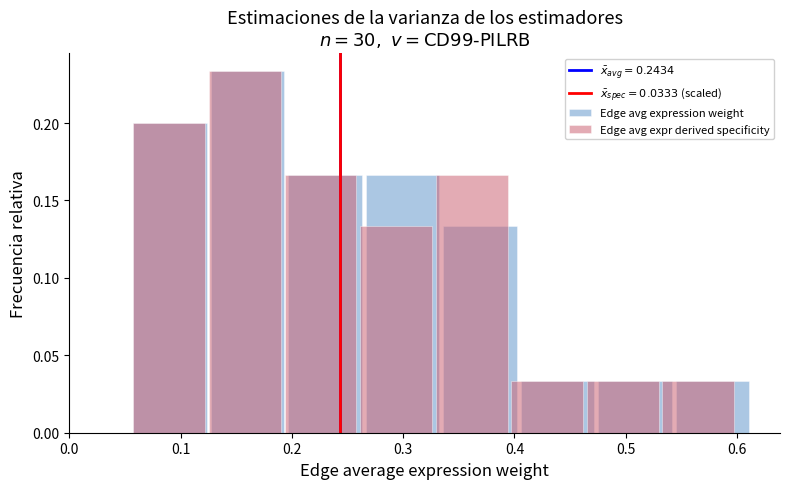

How many Edge avg expr derived specificity values are between 0 and 1?

8